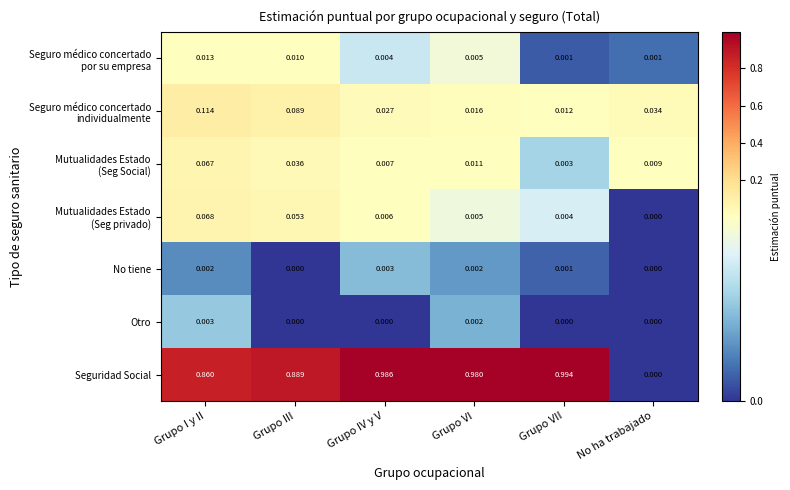

Between Grupo VI and No ha trabajado, which series saw the biggest shift?

Seguridad Social